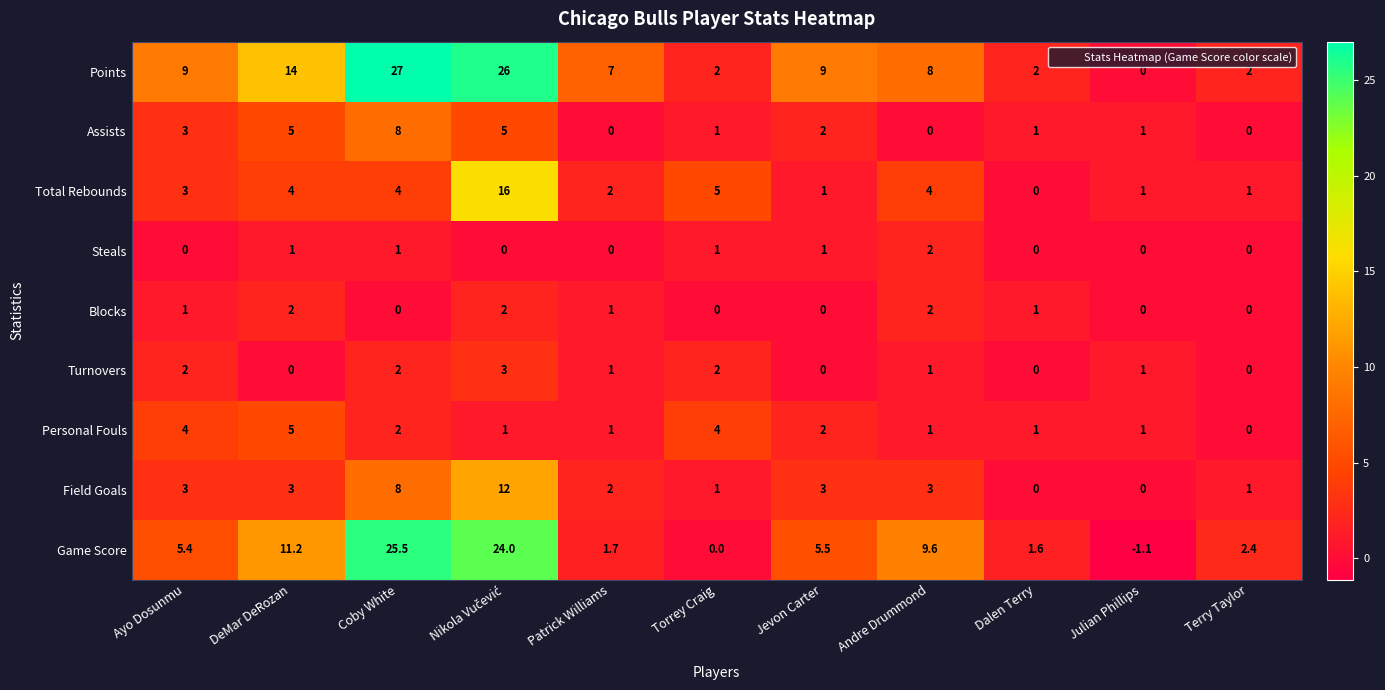

What is the spread (max minus min) of values at Dalen Terry?

2.0